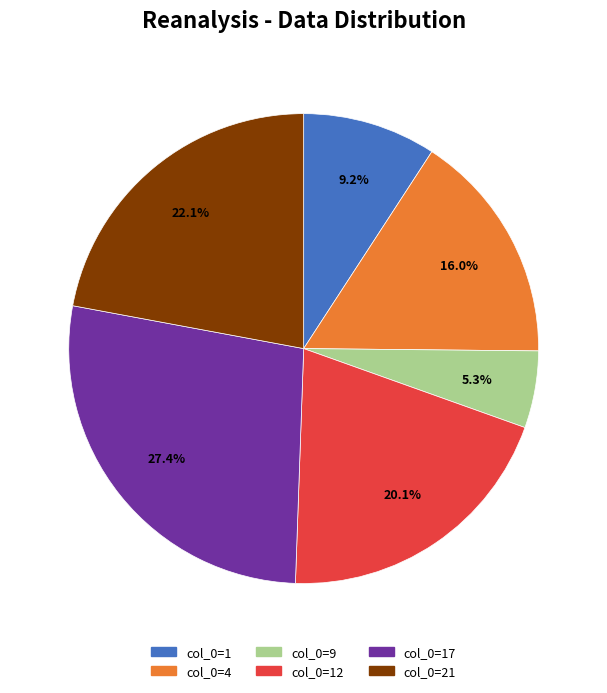

How many segments does this pie chart have?

6